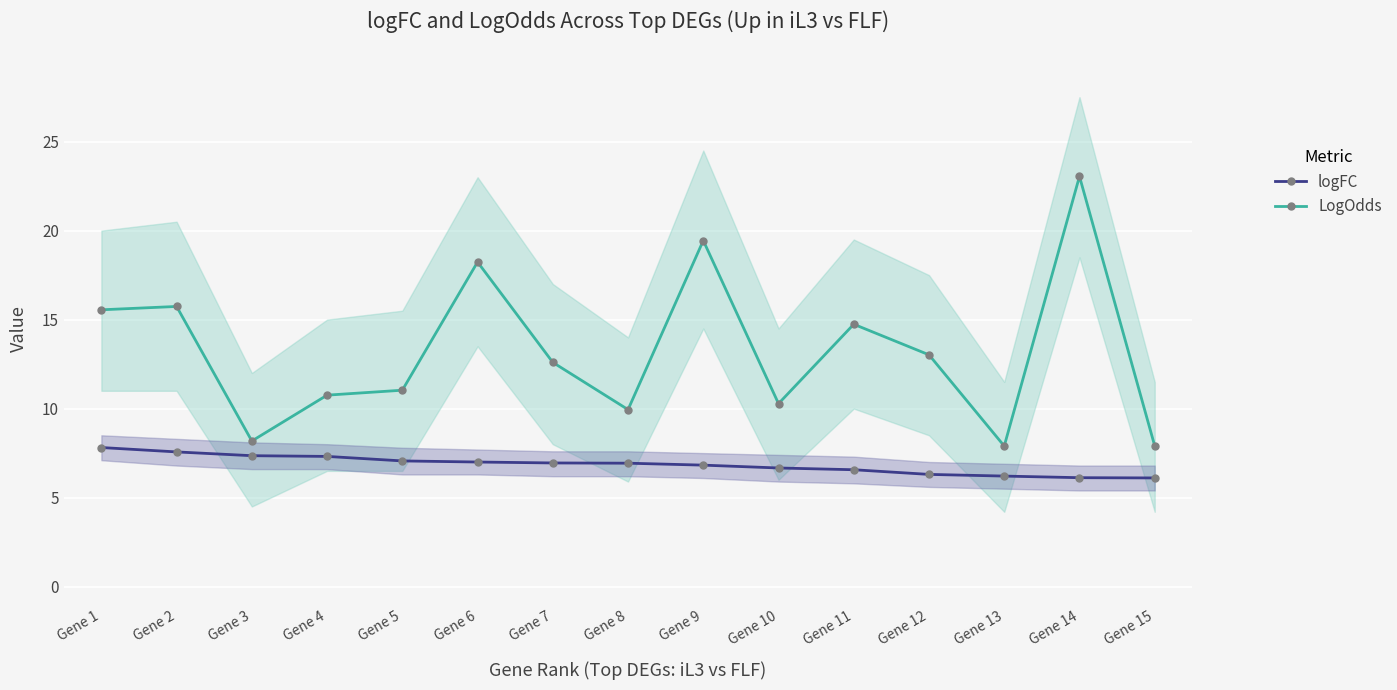

How many lines are shown in the chart?

2